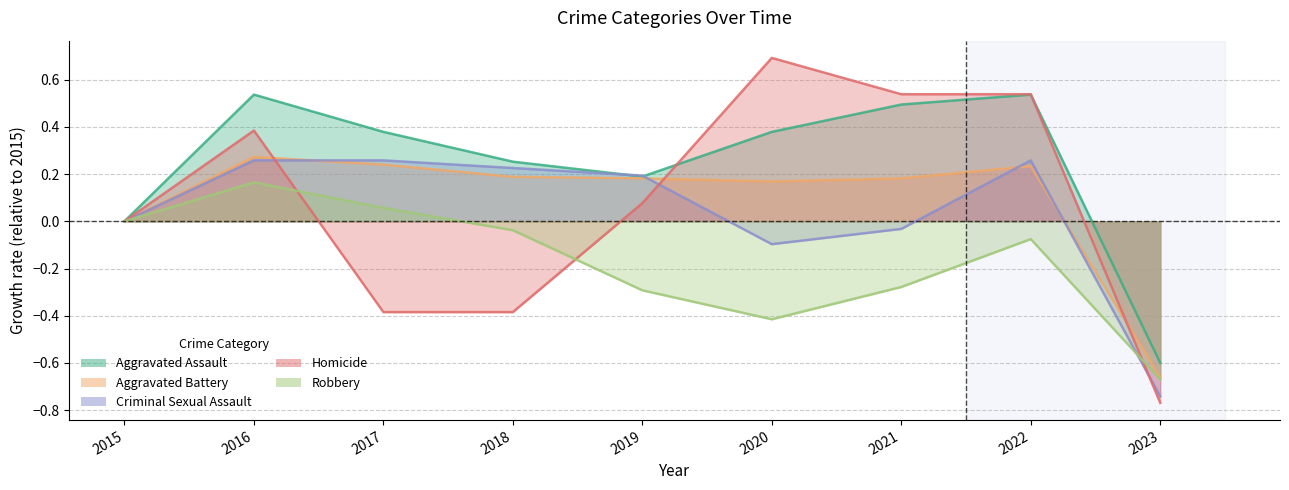

Which label corresponds to the smallest value in the chart?

2023